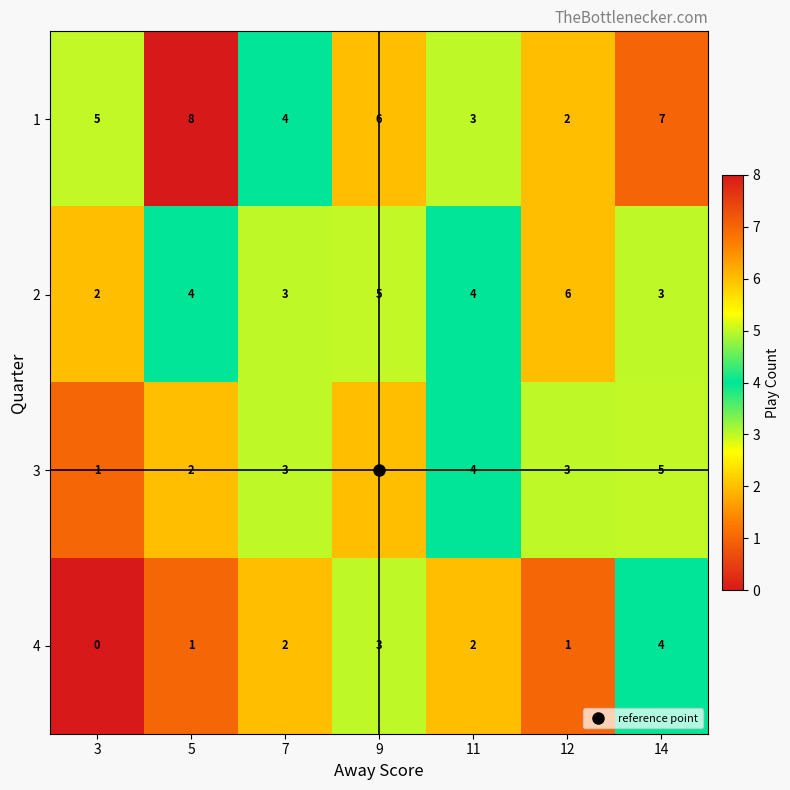

At 12, list the series in order from largest to smallest.

2, 3, 1, 4